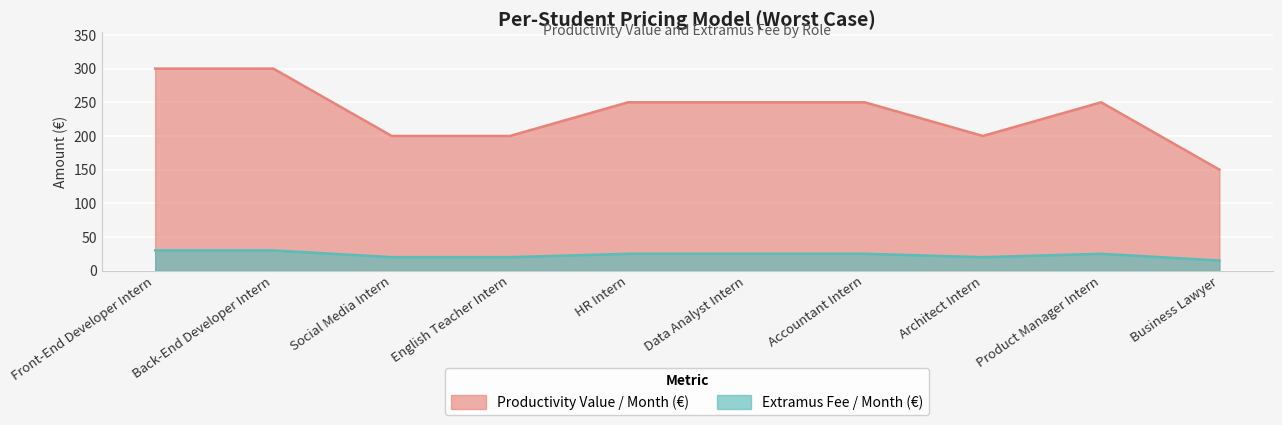

What is the difference between the Extramus Fee / Month (€) values at English Teacher Intern and Product Manager Intern?

5